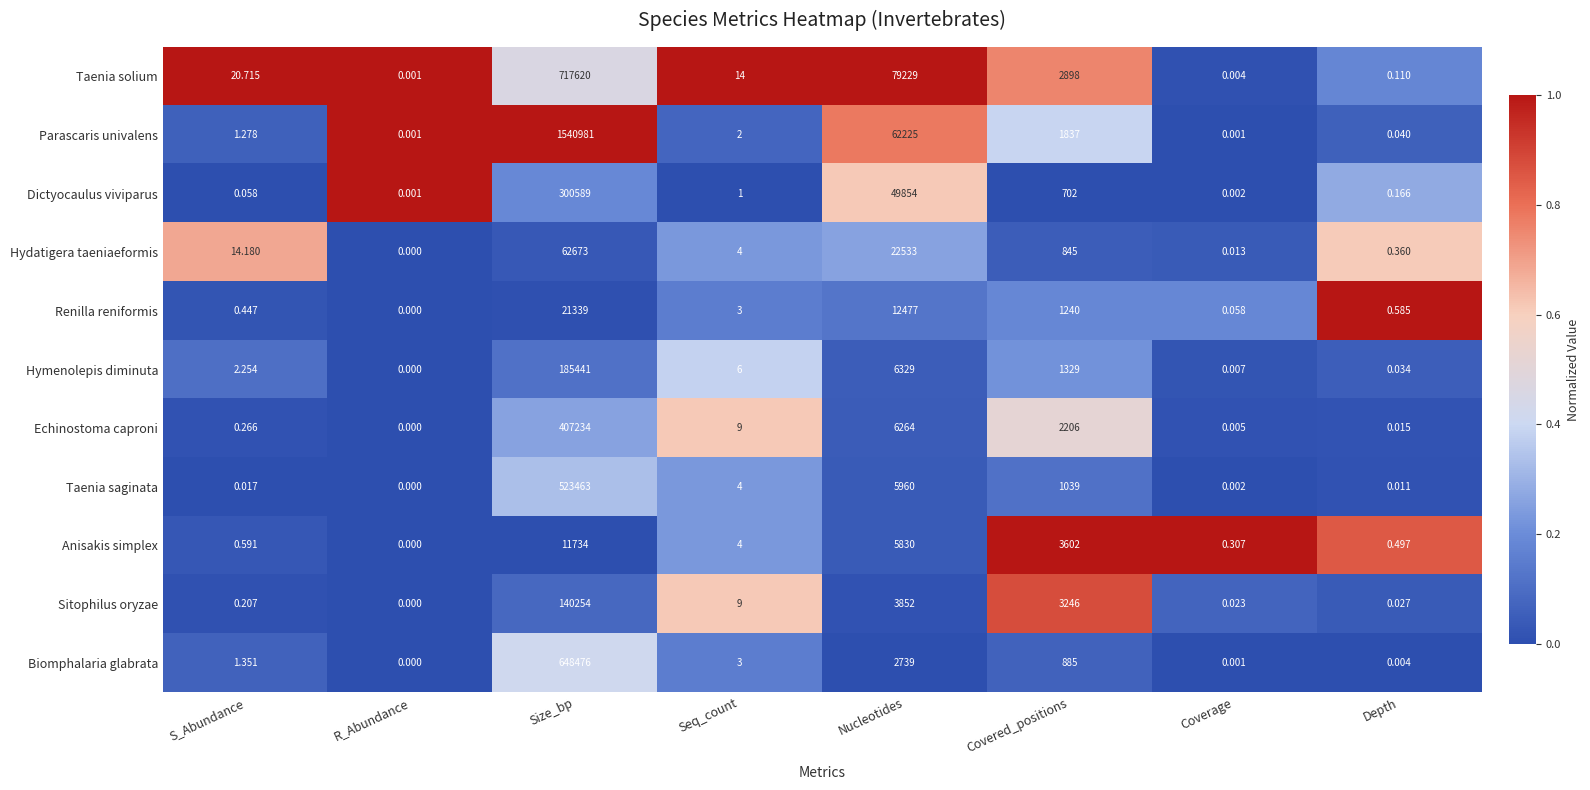

Rank the series by their maximum value, from lowest to highest.

Anisakis simplex, Renilla reniformis, Hydatigera taeniaeformis, Sitophilus oryzae, Hymenolepis diminuta, Dictyocaulus viviparus, Echinostoma caproni, Taenia saginata, Biomphalaria glabrata, Taenia solium, Parascaris univalens